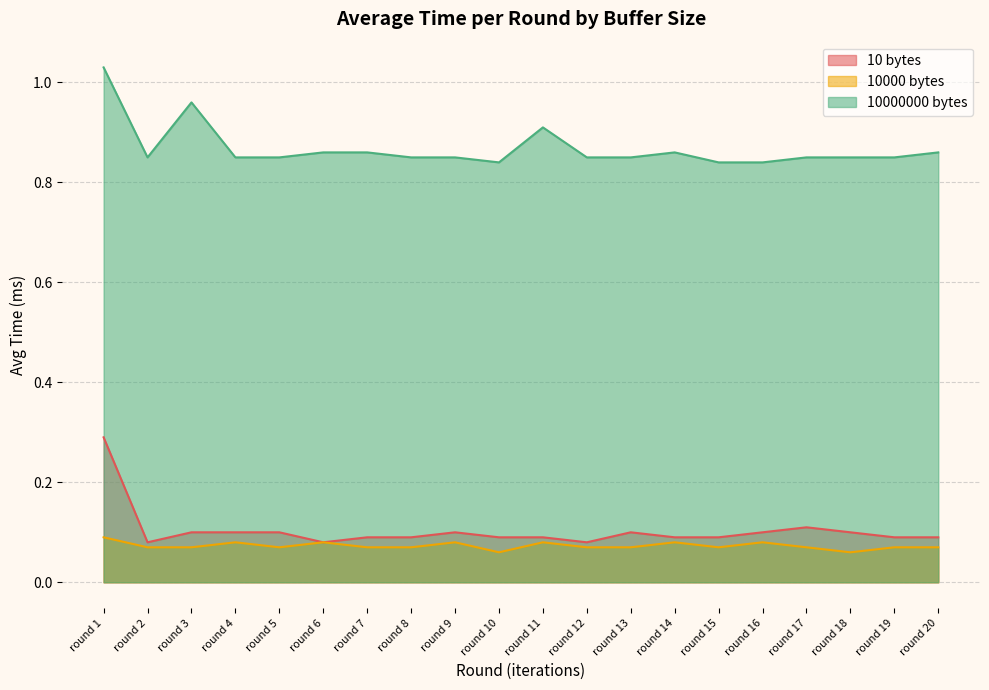

What is the sum of all 10000 bytes values?

1.5